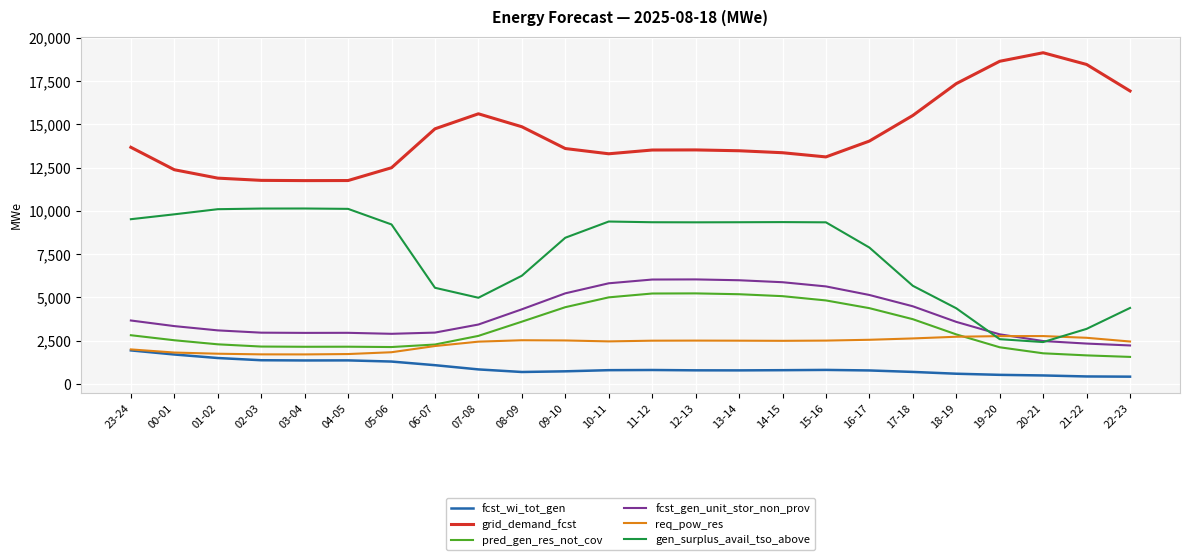

What is the spread (max minus min) of values at 07-08?

14761